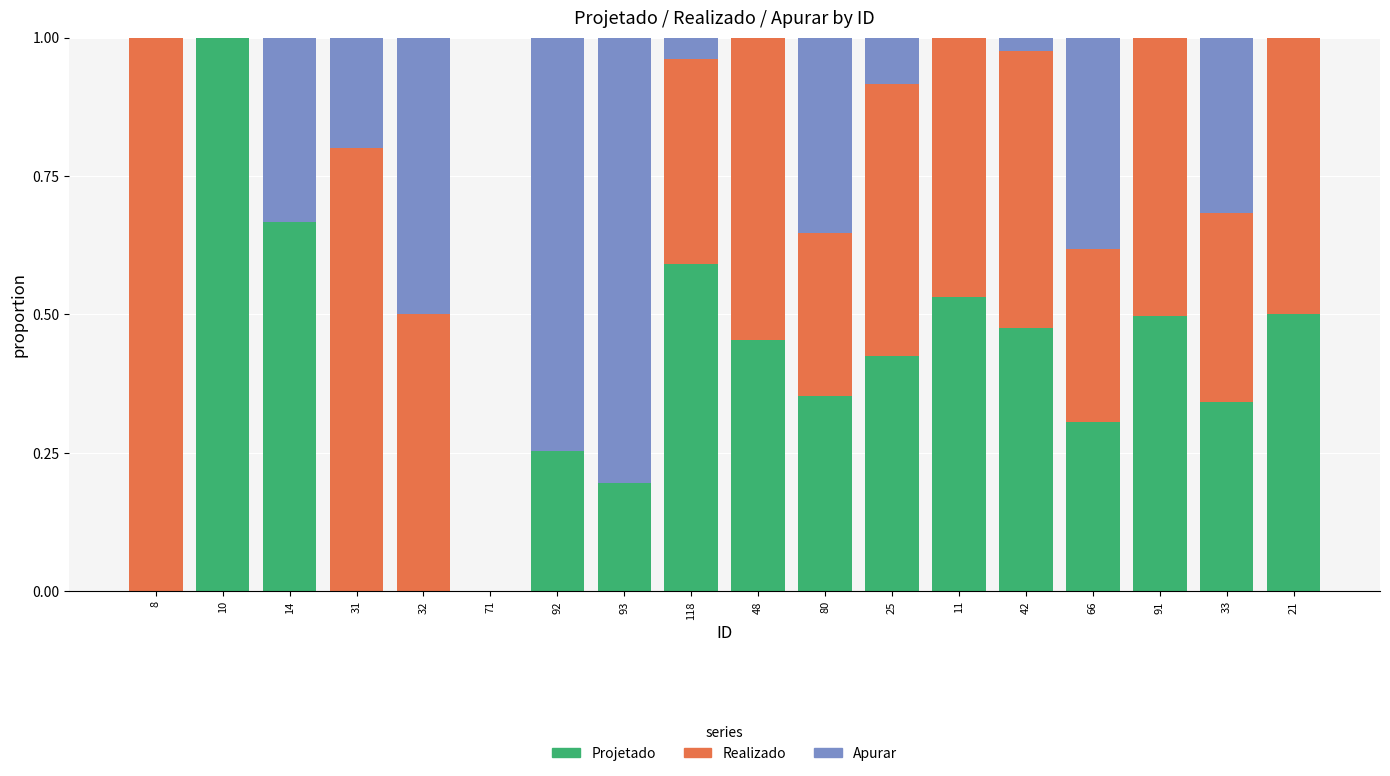

What is the total value across all series at 11?

1.0